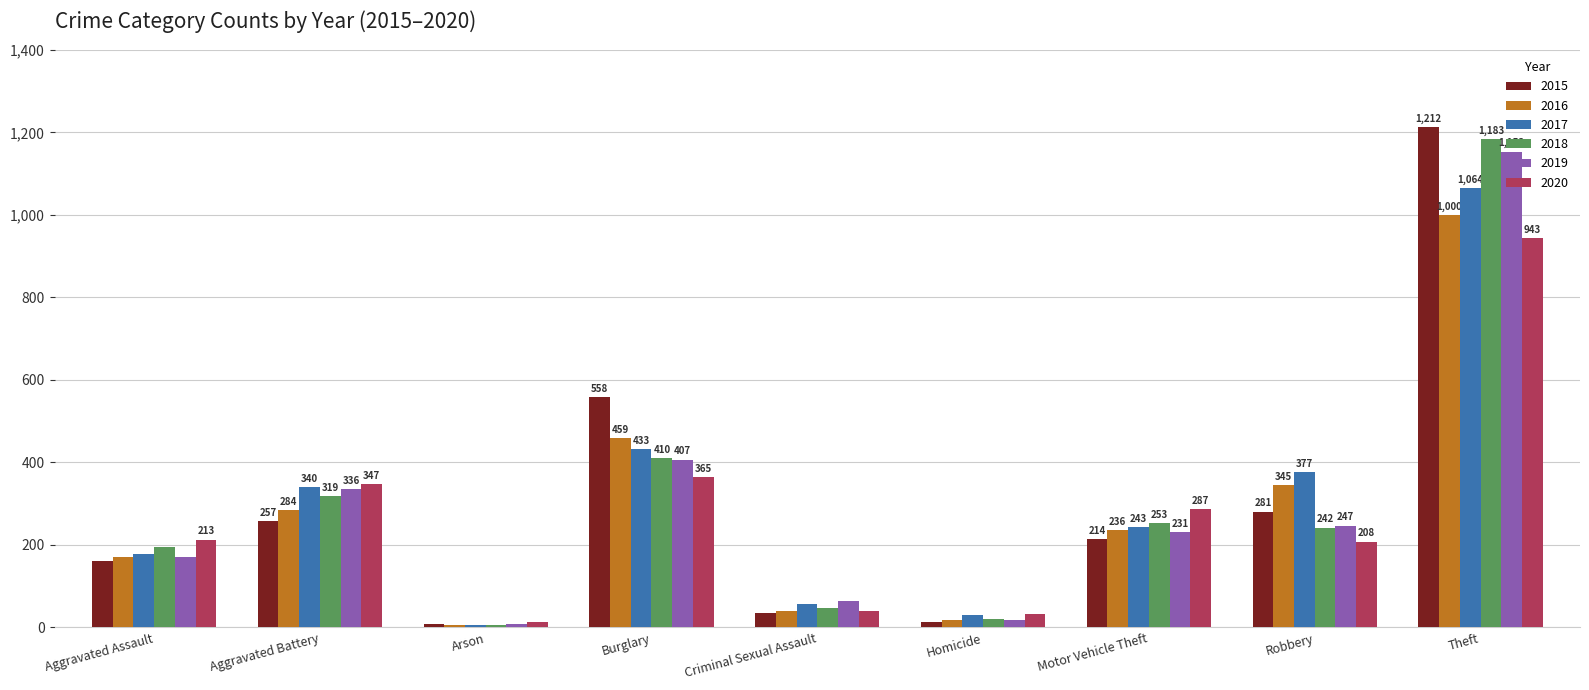

What is the approximate value of 2018 at Aggravated Assault, to the nearest 10?

200